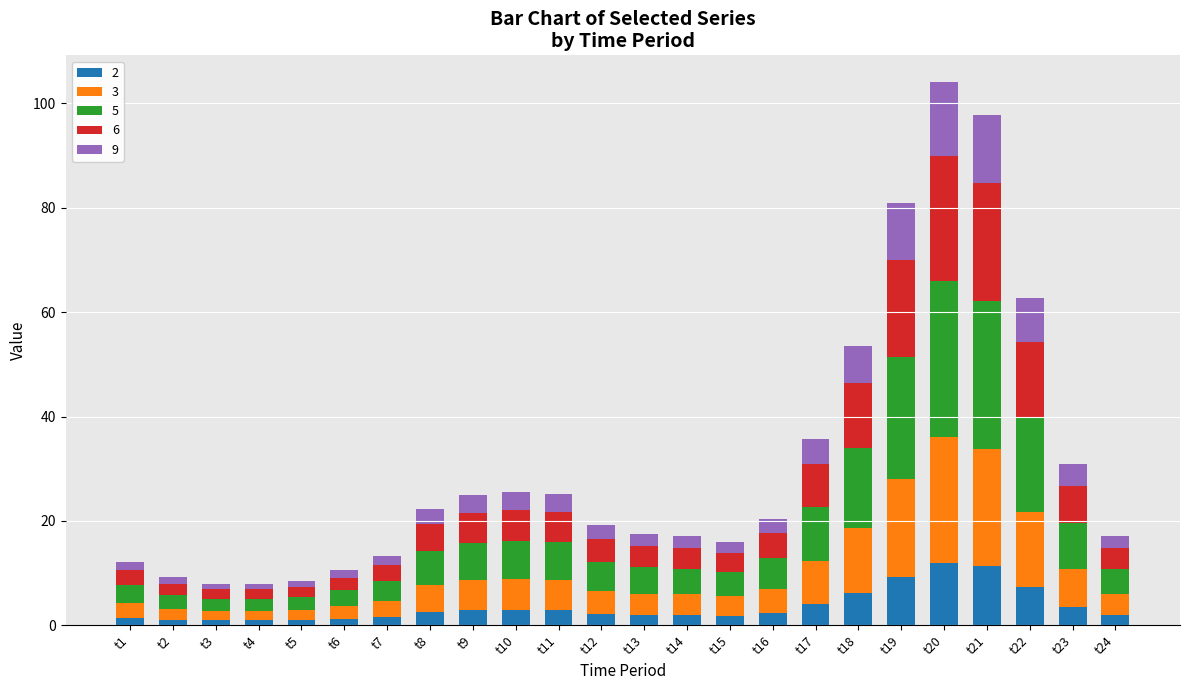

What is the maximum value for 2?

12.0